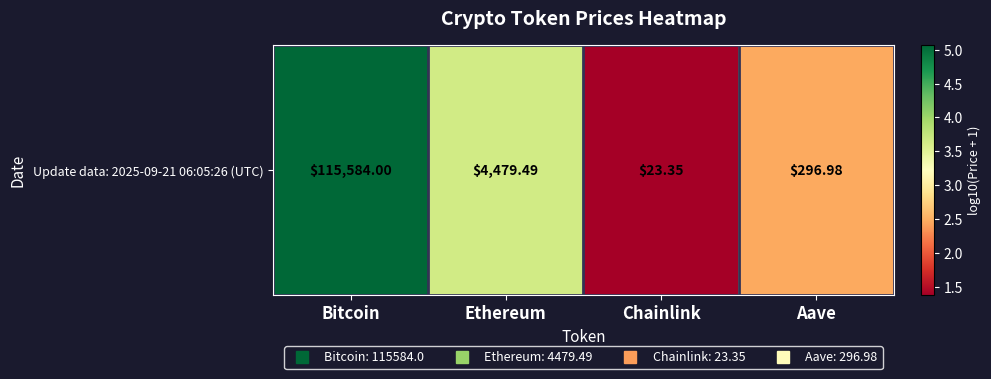

Count the number of values greater than 3.

2